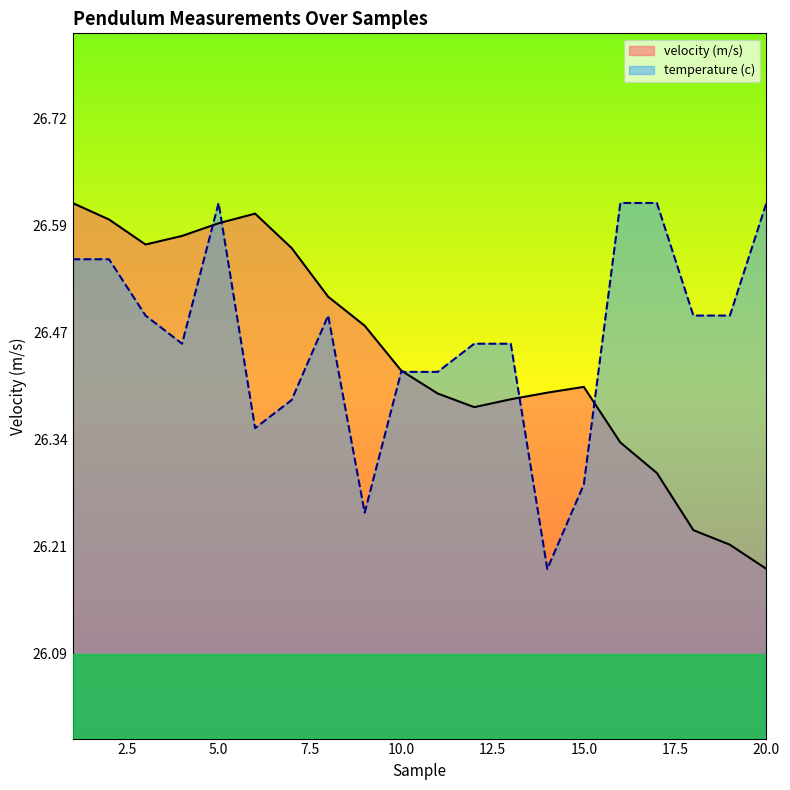

What is the value of the temperature (c) point at the 12th from the left?

26.5